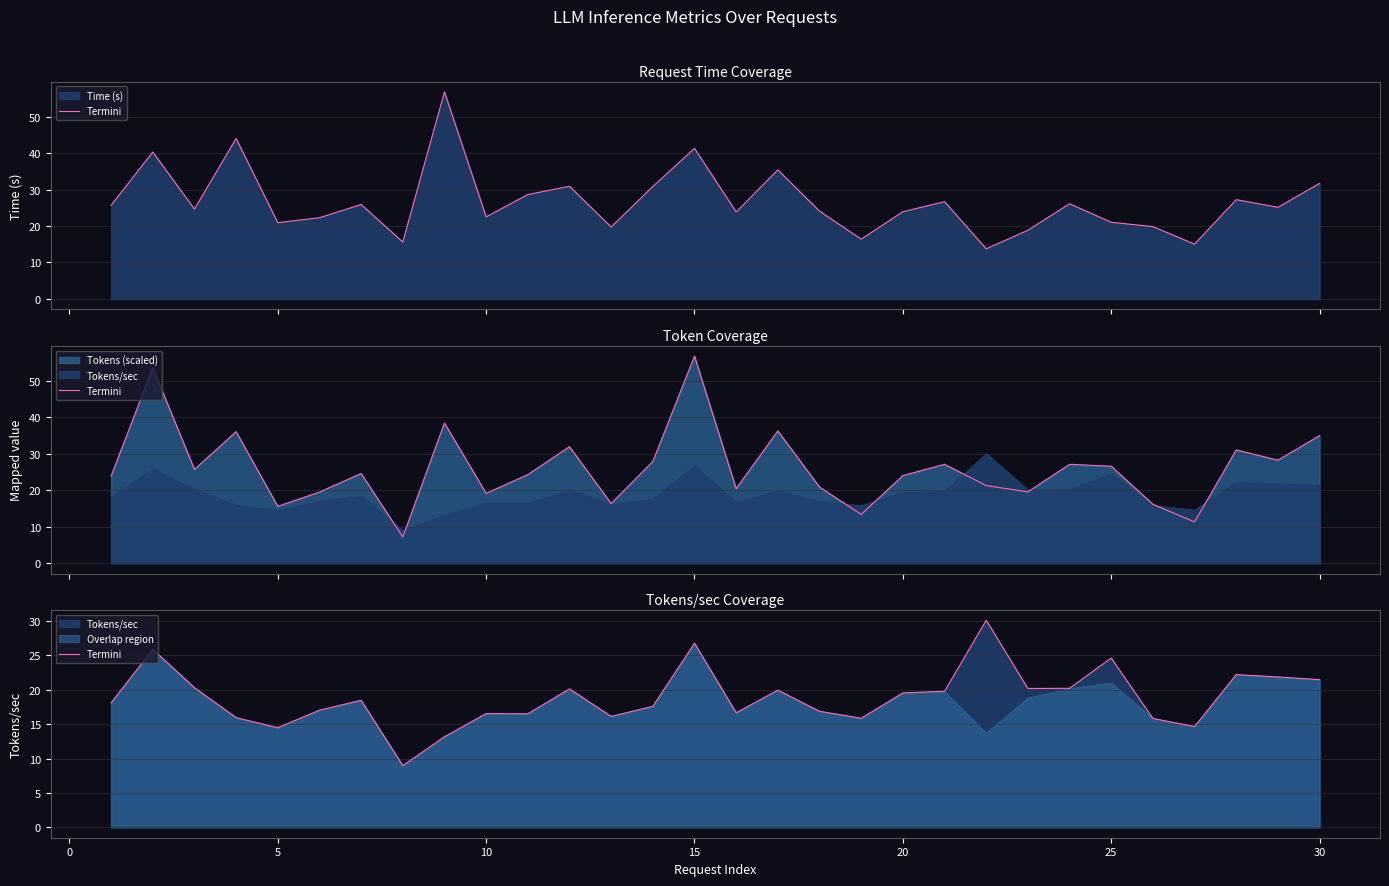

True or false: there are more than 1 points higher than both neighbors.

True